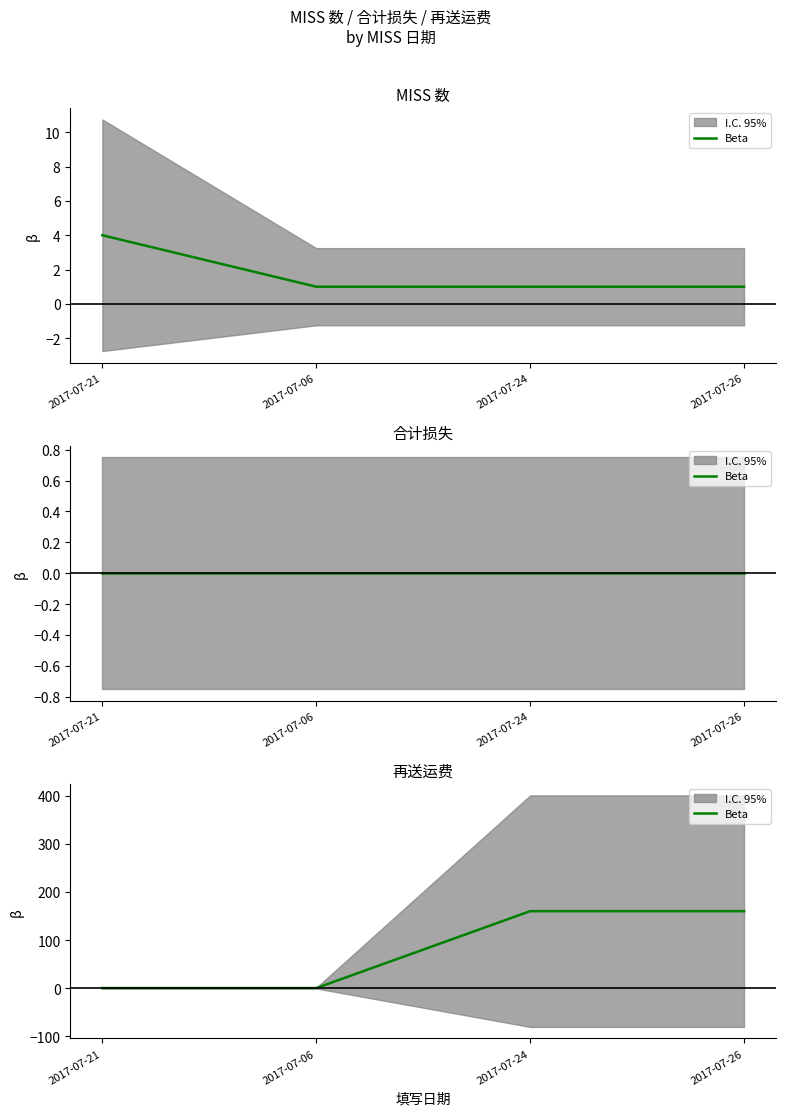

Rank the categories by value from highest to lowest.

2017-07-24, 2017-07-26, 2017-07-21, 2017-07-06